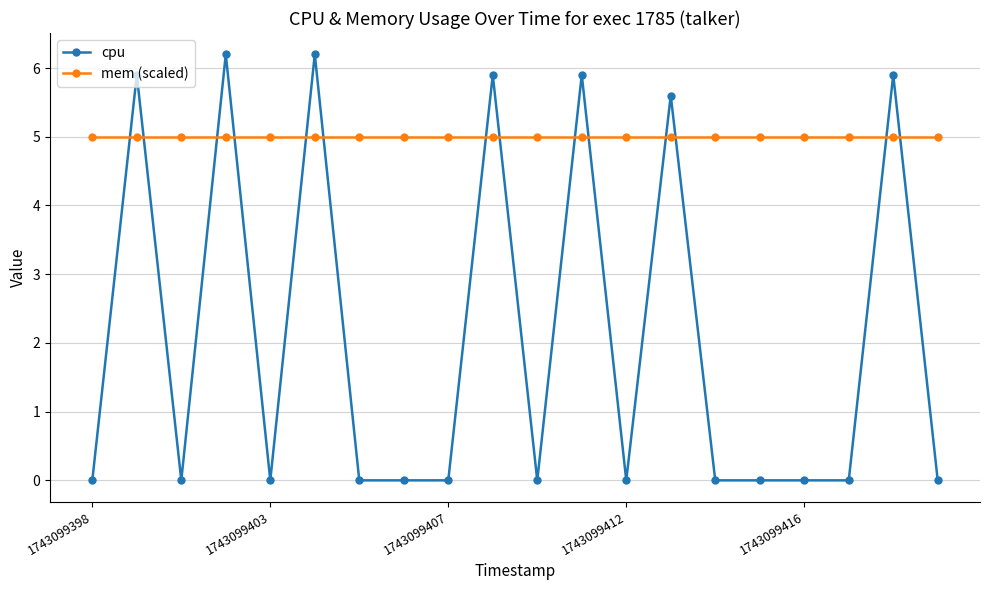

What is the greatest value displayed?

6.2